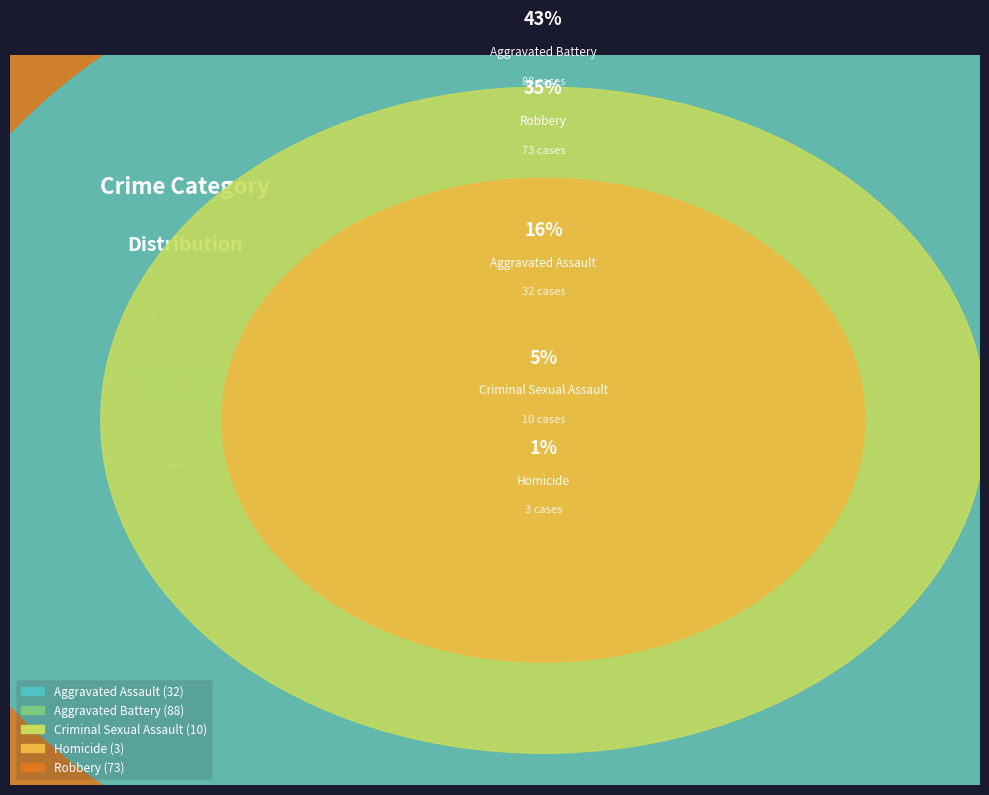

Approximately how many times larger is the value at Aggravated Battery compared to Aggravated Assault?

2.8